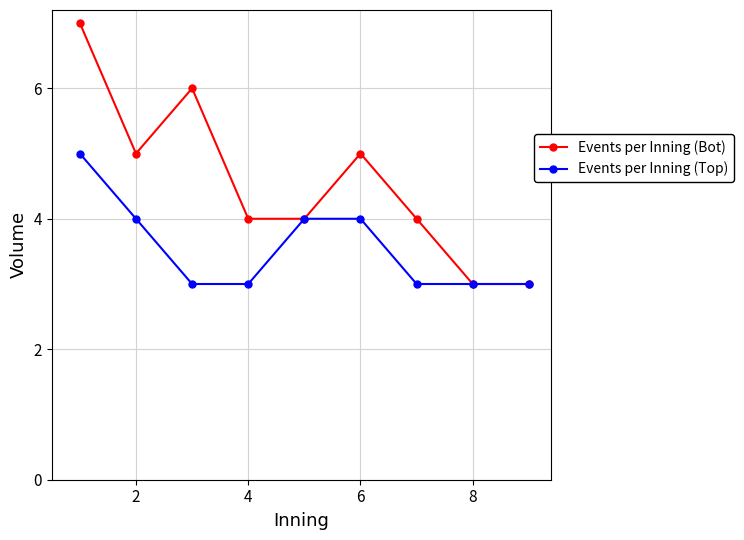

What is the sum of all Events per Inning (Top) values?

32